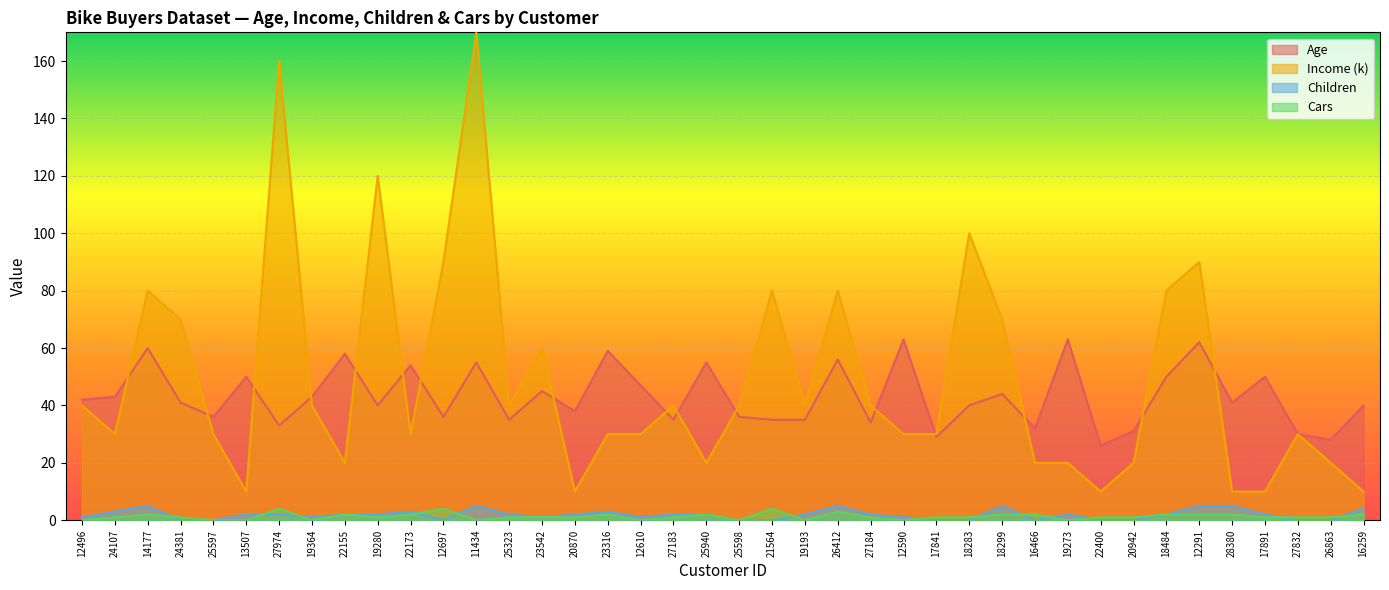

Is the value of Age at 27183 greater than the value of Cars at 28380?

Yes